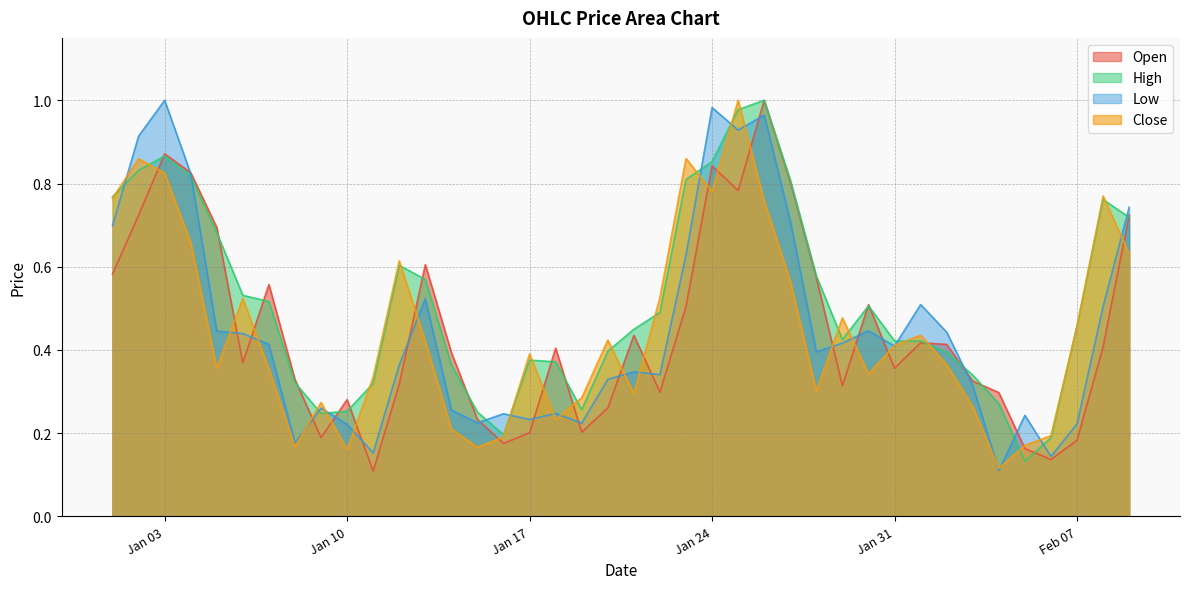

What is the label of the 6th point from the right?

2023-02-04